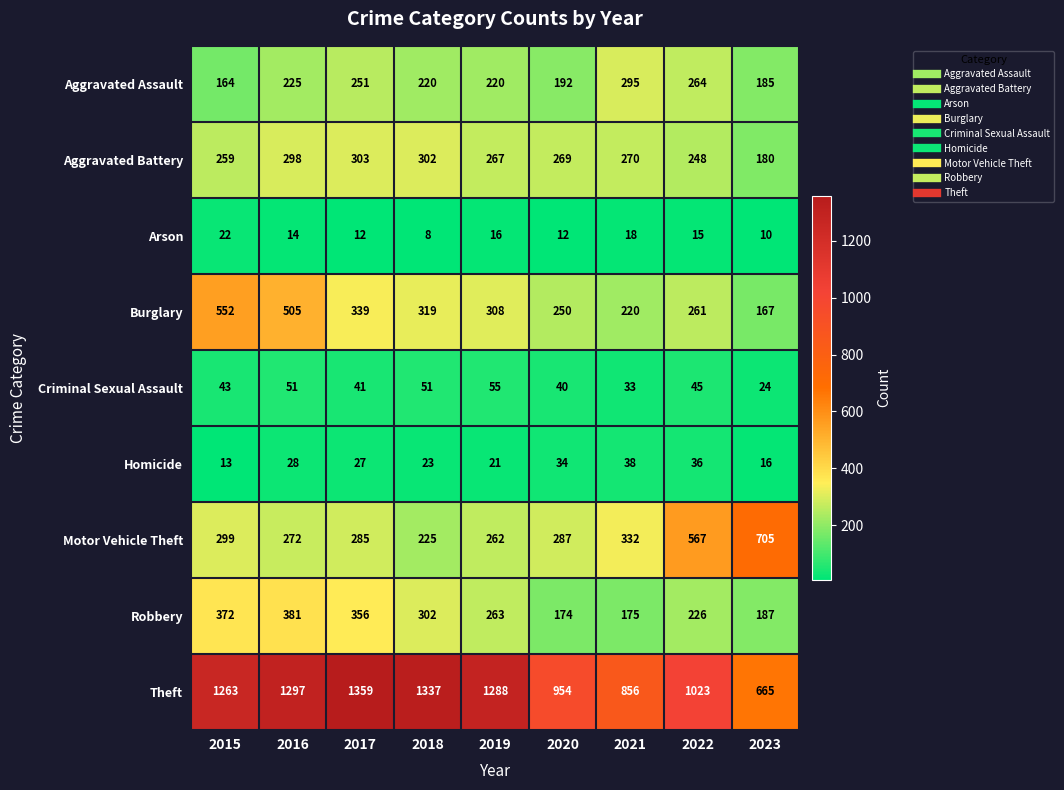

Rank the series by their maximum value, from lowest to highest.

Arson, Homicide, Criminal Sexual Assault, Aggravated Assault, Aggravated Battery, Robbery, Burglary, Motor Vehicle Theft, Theft